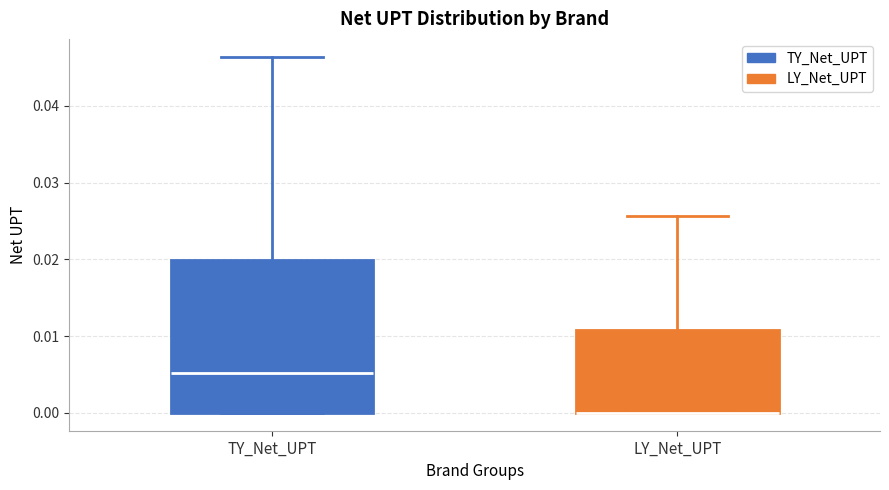

Where is the upper edge of the box for TY_Net_UPT on the y-axis? The values are not printed on the chart, so give them approximately, as read against the axis.

0.020